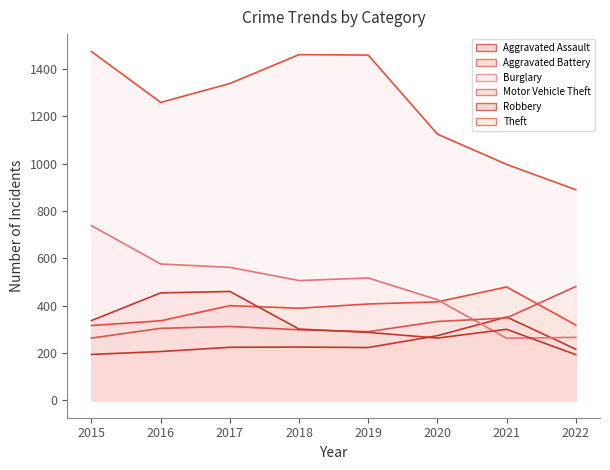

At which category is the sum across all series the highest?

2015